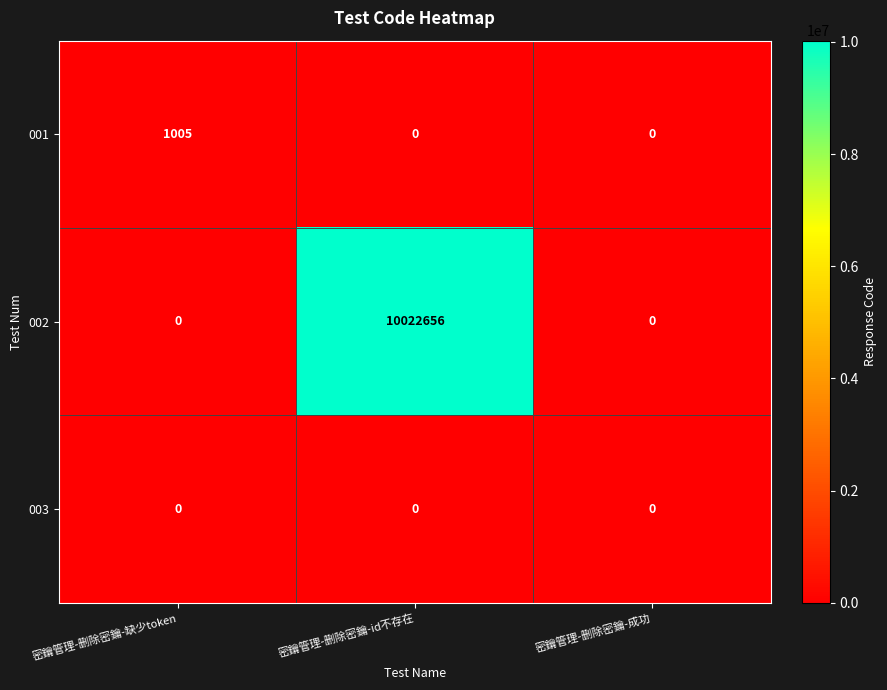

How many 001 values are between 0 and 1005?

3